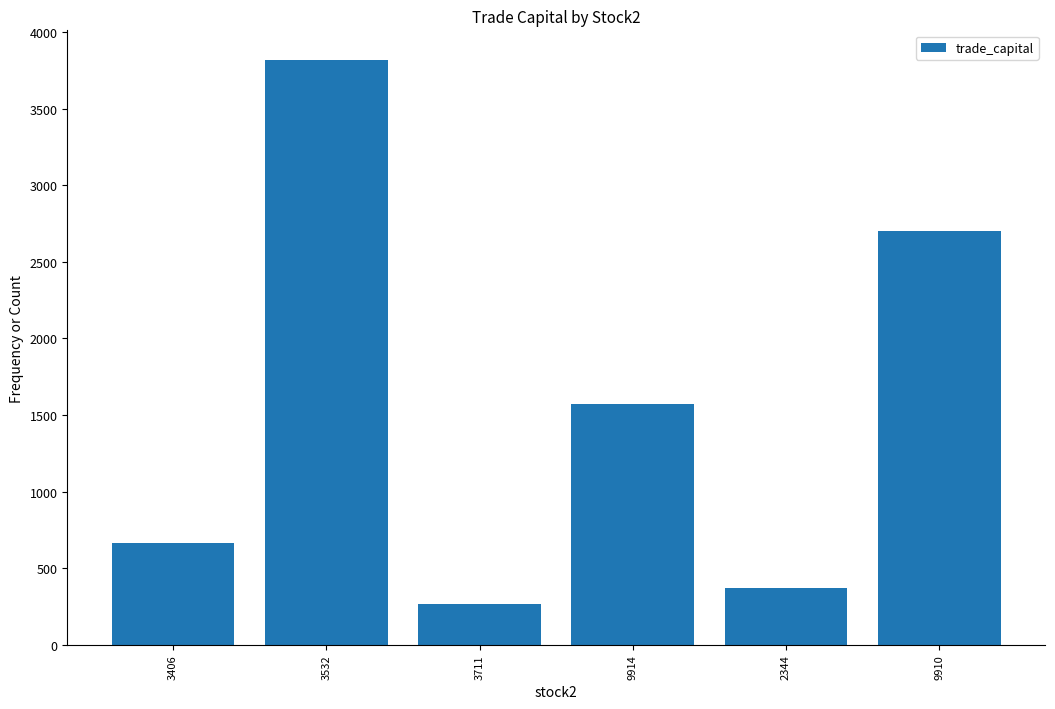

Count the number of data series in this chart.

1